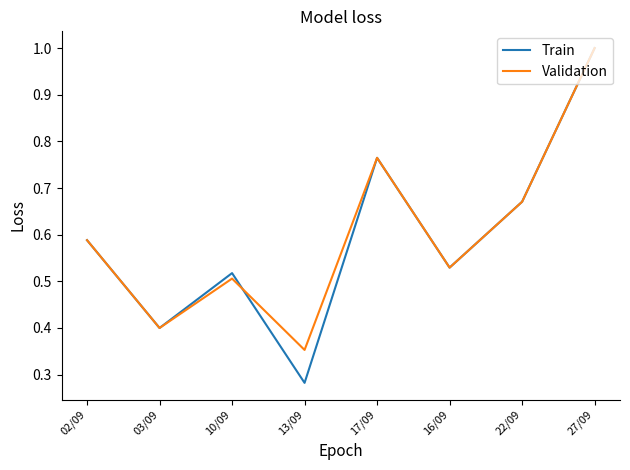

At which category does the chart reach its peak across all series?

27/09